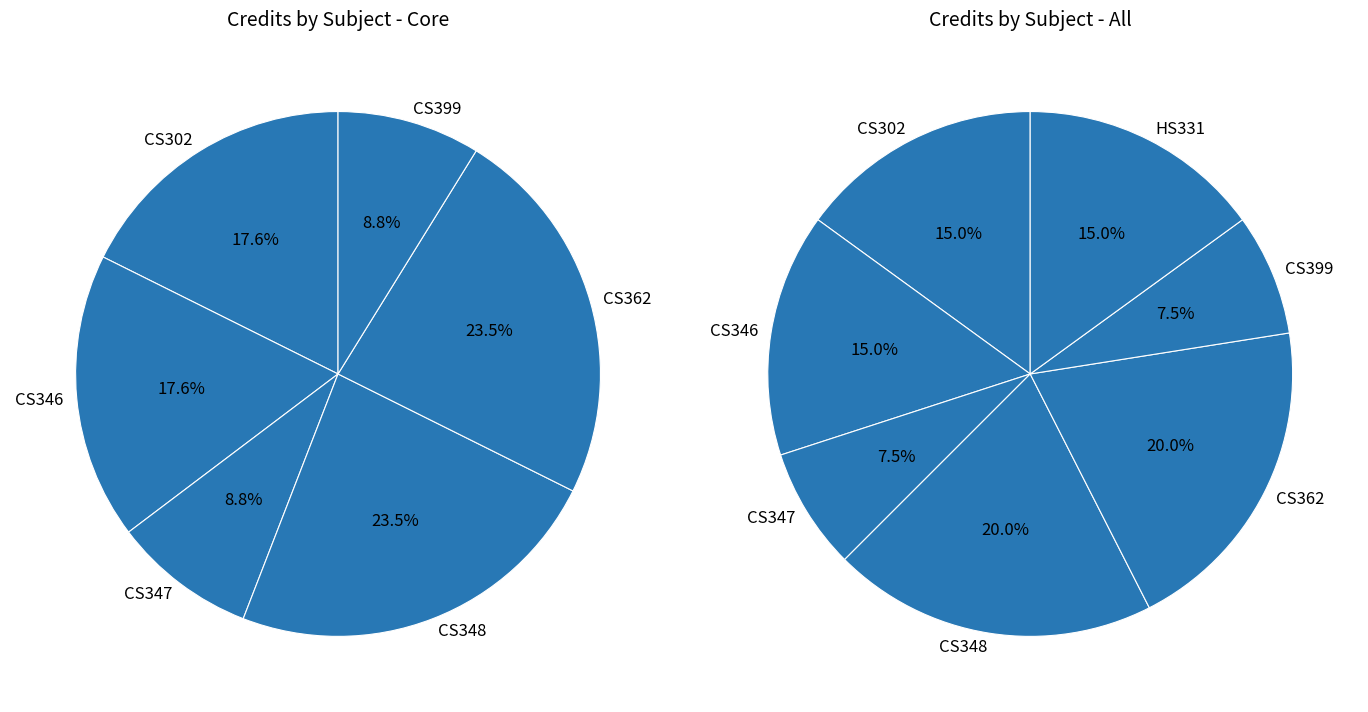

Combined, what portion of the pie is CS346 and CS399?

22.5%